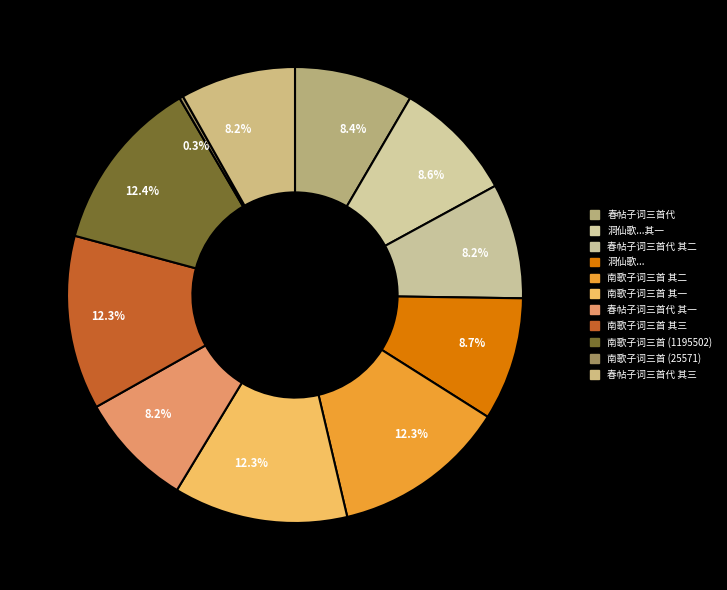

Rank the categories by value from lowest to highest.

南歌子词三首 (25571), 春帖子词三首代 其一, 春帖子词三首代 其二, 春帖子词三首代 其三, 春帖子词三首代, 洞仙歌 偶见丰台花谱中有山阴王眉子词三首，因用原韵，依调继声 其一, 洞仙歌 偶见丰台花谱中有山阴王眉子词三首，因用原韵，依调继声, 南歌子词三首 其一, 南歌子词三首 其二, 南歌子词三首 其三, 南歌子词三首